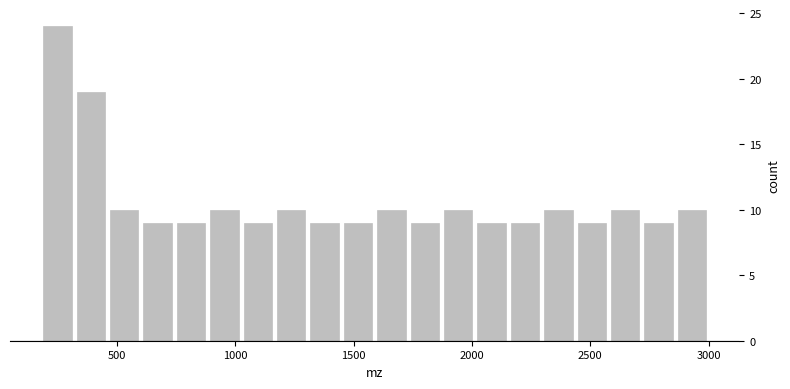

Around what value on the x-axis is the tallest bar? Give the approximate position of its centre, as read against the axis.

250